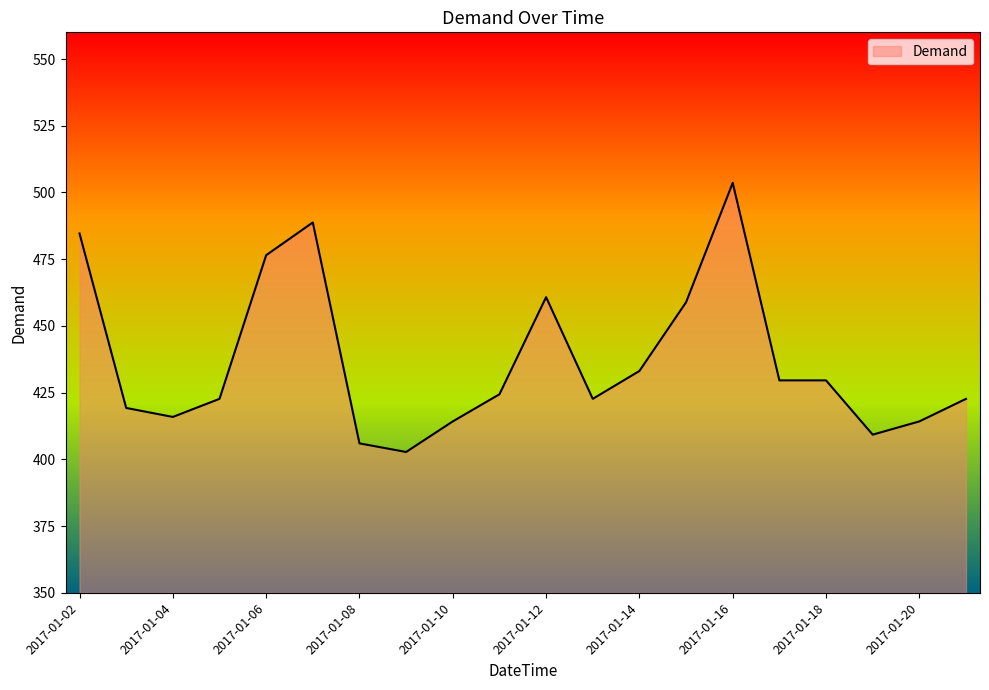

What is the greatest value displayed?

503.6